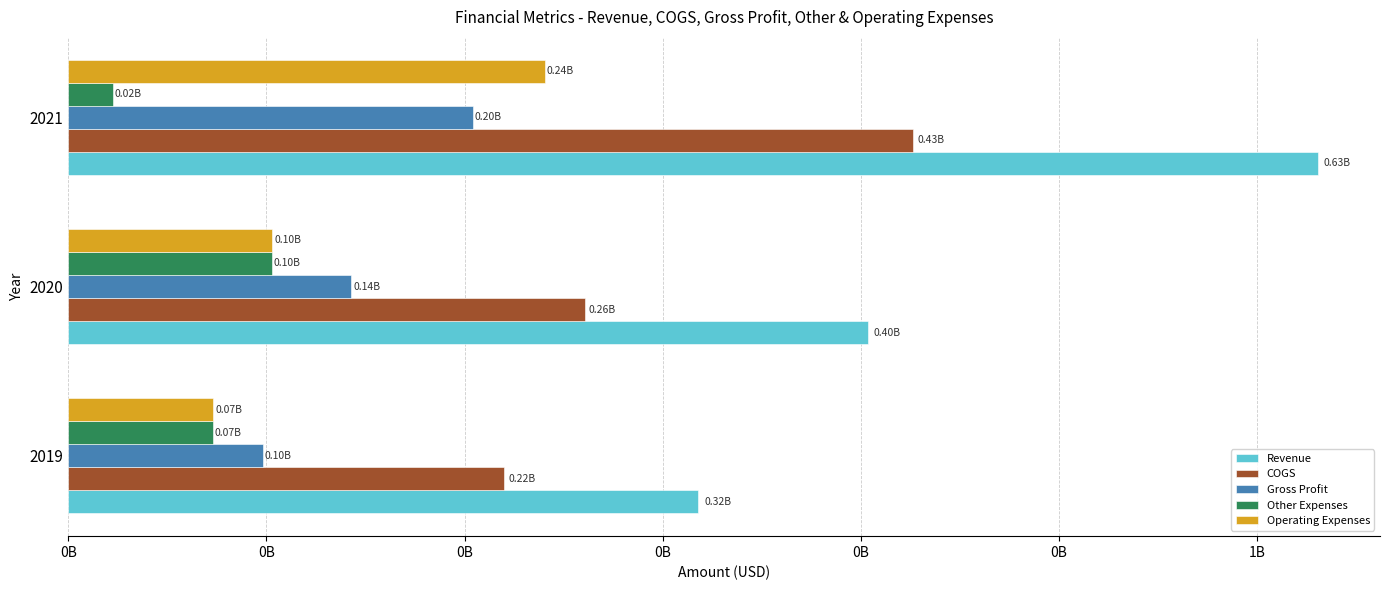

What is the maximum value for Gross Profit?

204162000